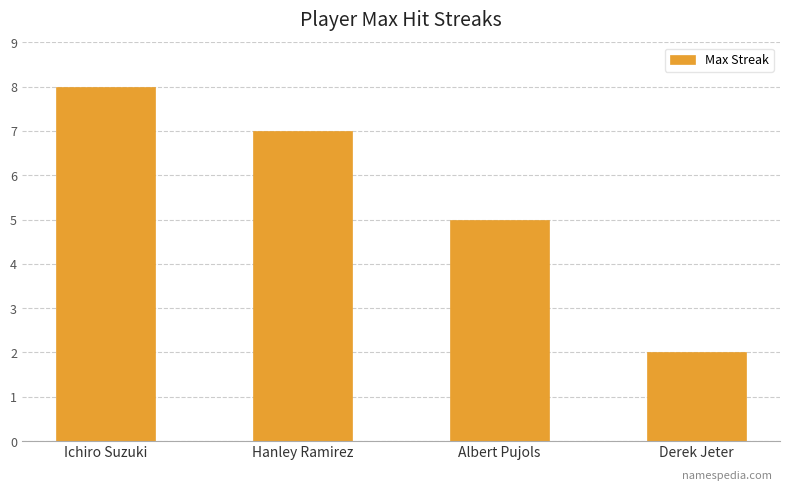

At which category does the chart reach its minimum across all series?

Derek Jeter